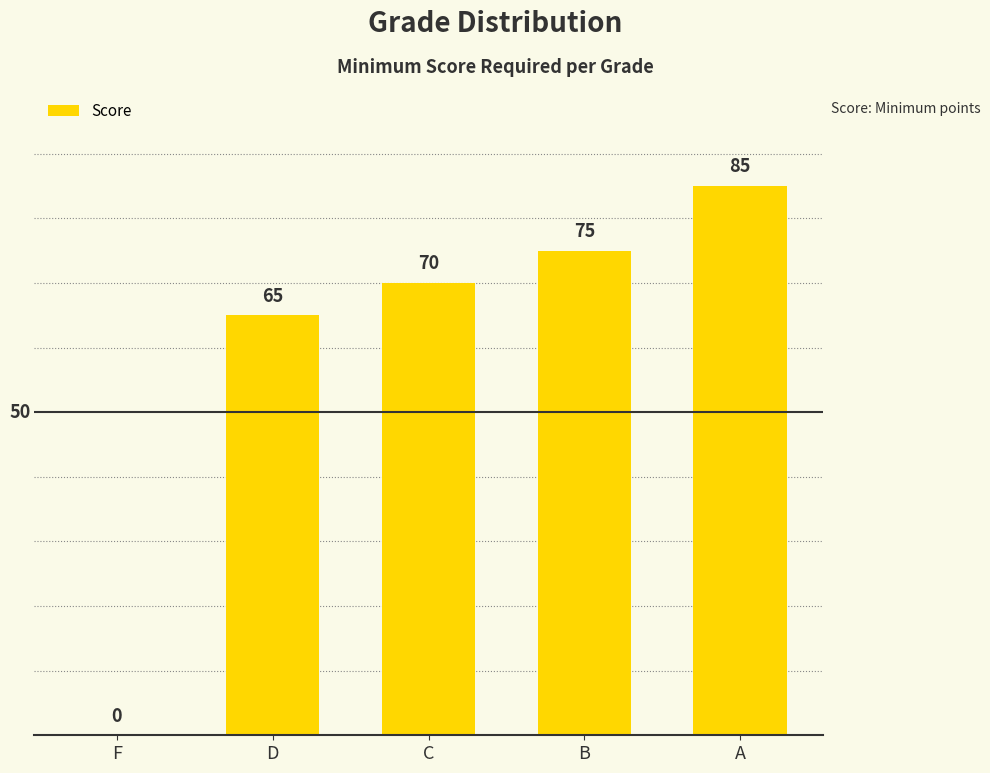

What is the sum of all values?

295